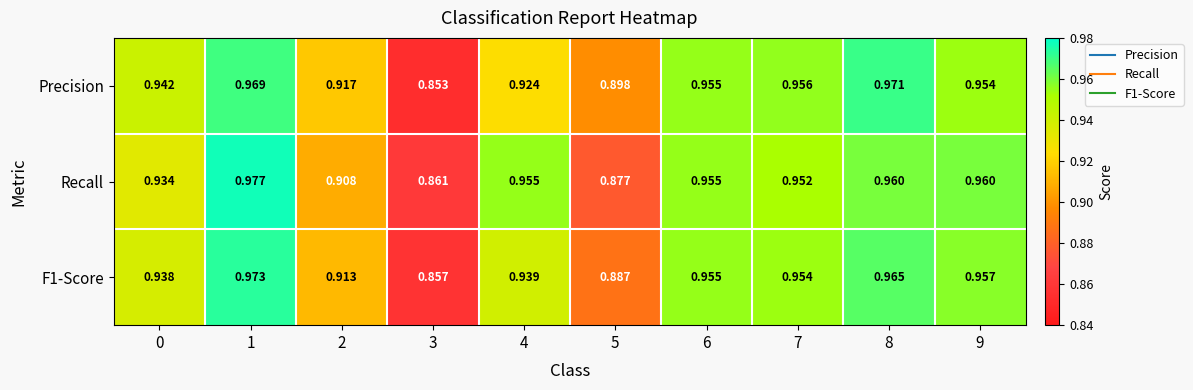

Is the value of Recall at 4 greater than the value of F1-Score at 1?

No